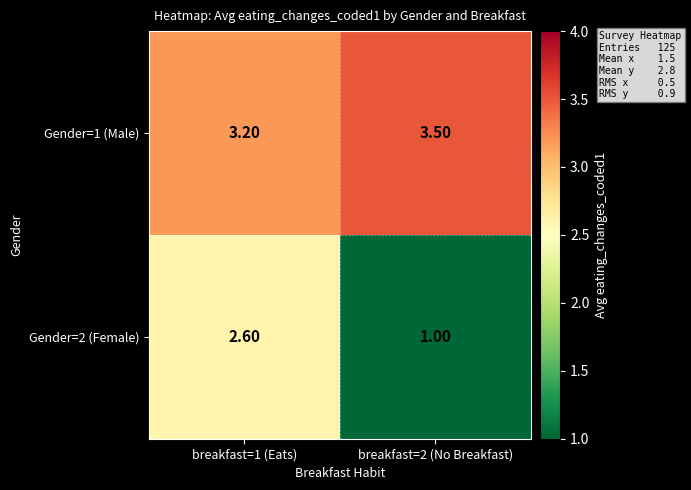

At which category is the sum across all series the highest?

breakfast=1 (Eats)